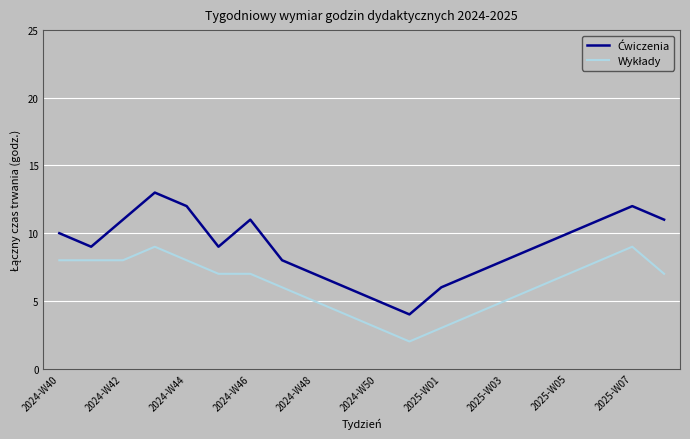

What is the maximum value shown in the chart?

13